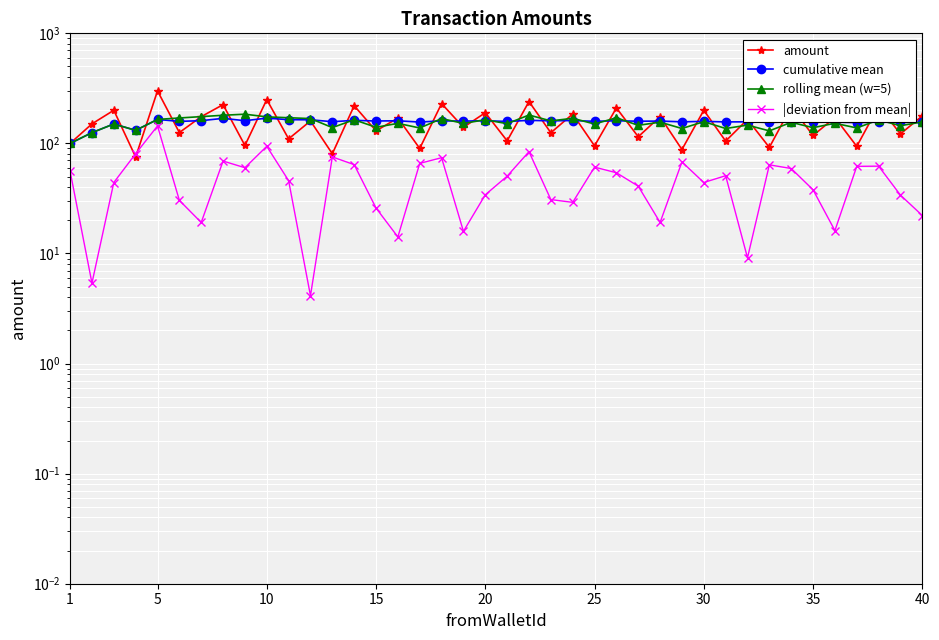

The value of rolling mean (w=5) at 22 is 263.6. True or false?

False